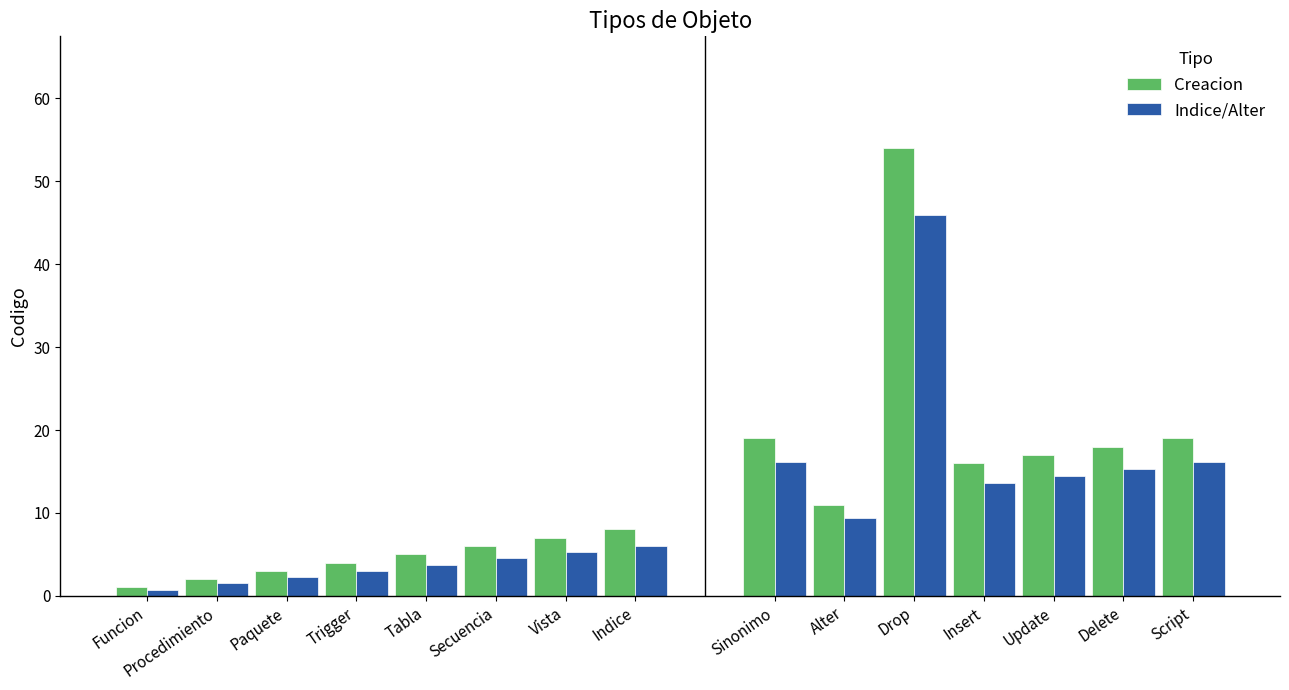

The Creacion series shows 8.2 at Tabla. True or false?

False